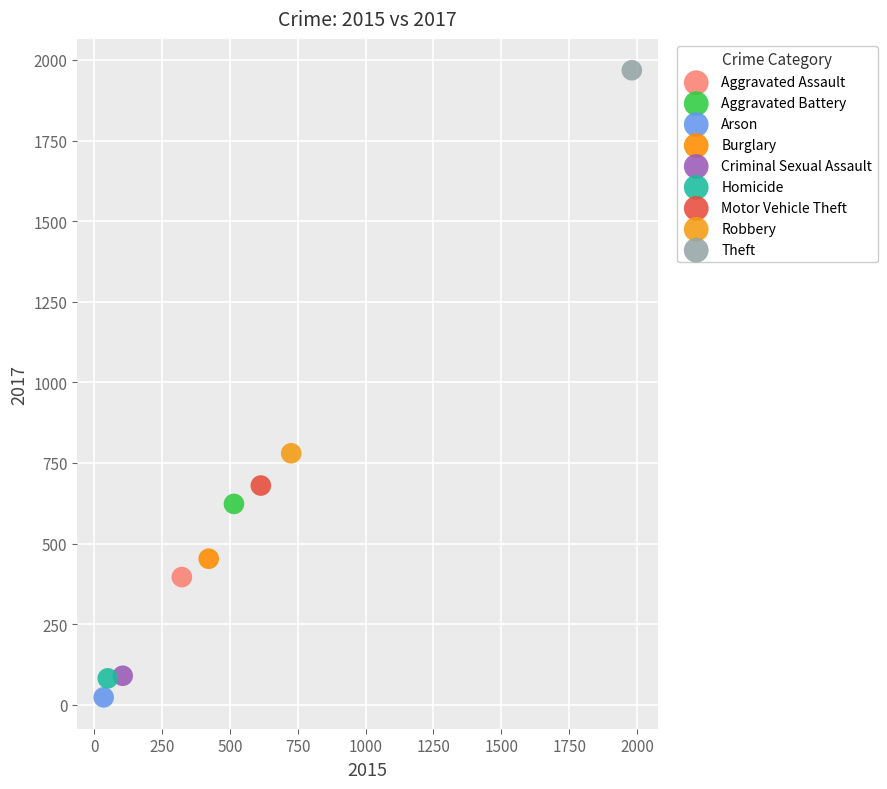

What are all the series names shown in the legend?

Aggravated Assault, Aggravated Battery, Arson, Burglary, Criminal Sexual Assault, Homicide, Motor Vehicle Theft, Robbery, Theft